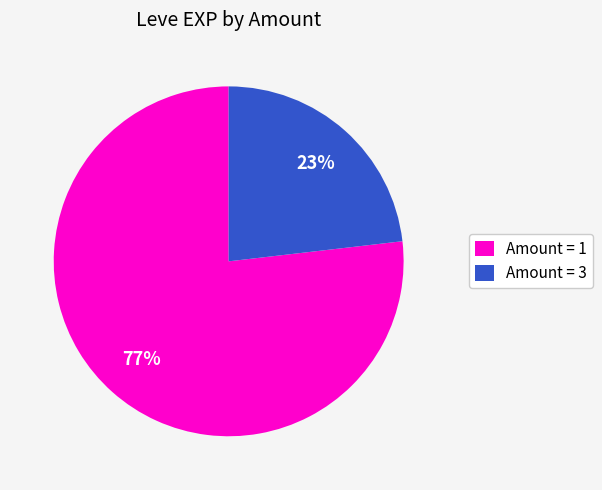

Approximately how many times larger is the value at Amount = 3 compared to Amount = 1?

0.3